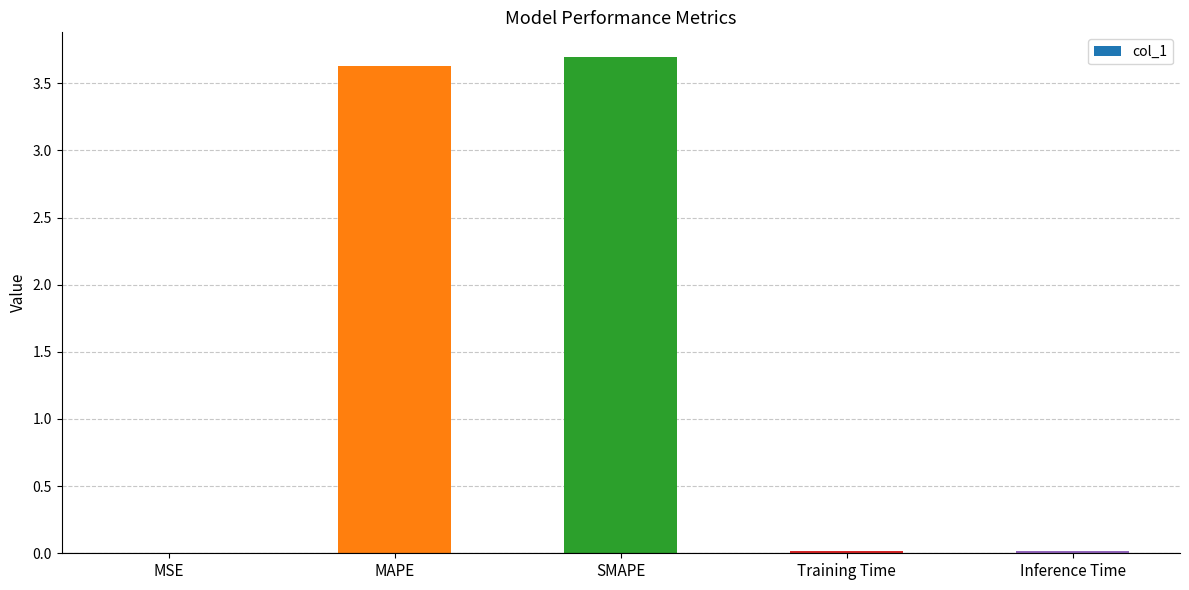

Are the bars horizontal?

No